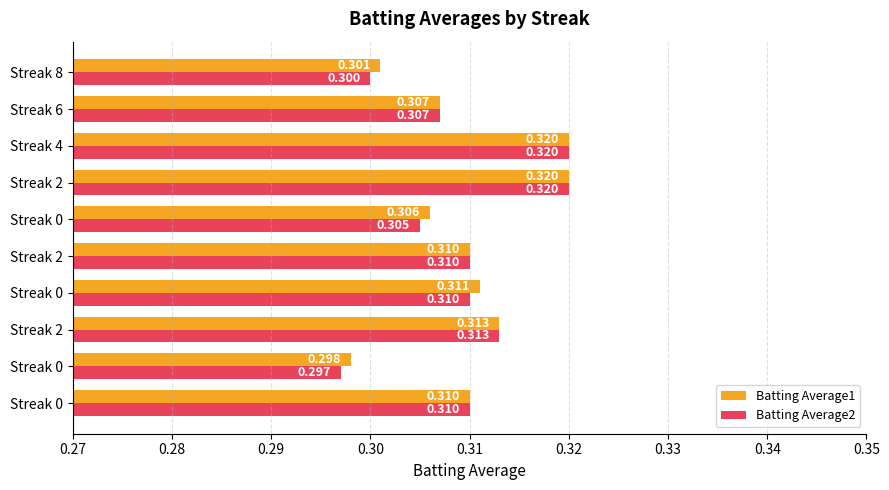

What is the sum of all Batting Average2 values?

3.1